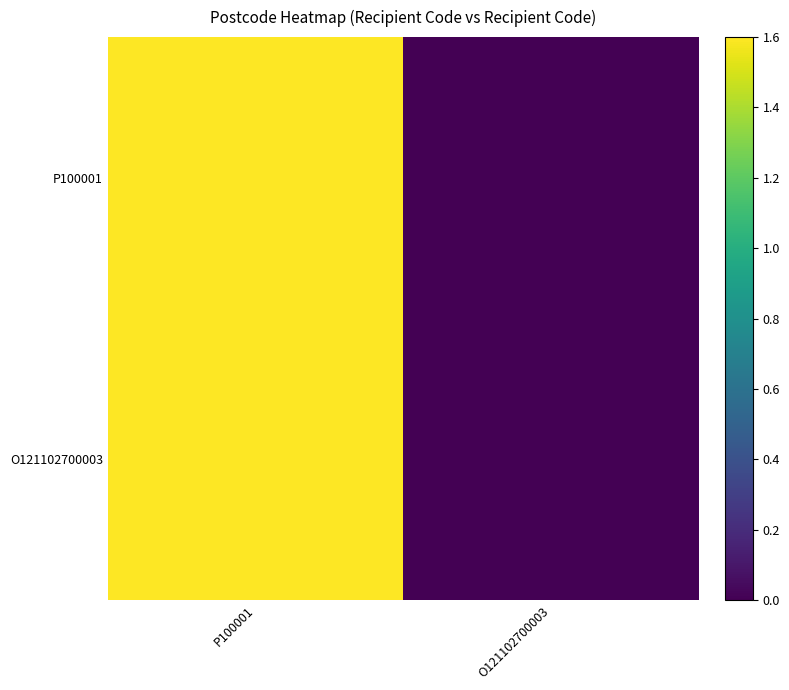

How many data points does each series have?

2